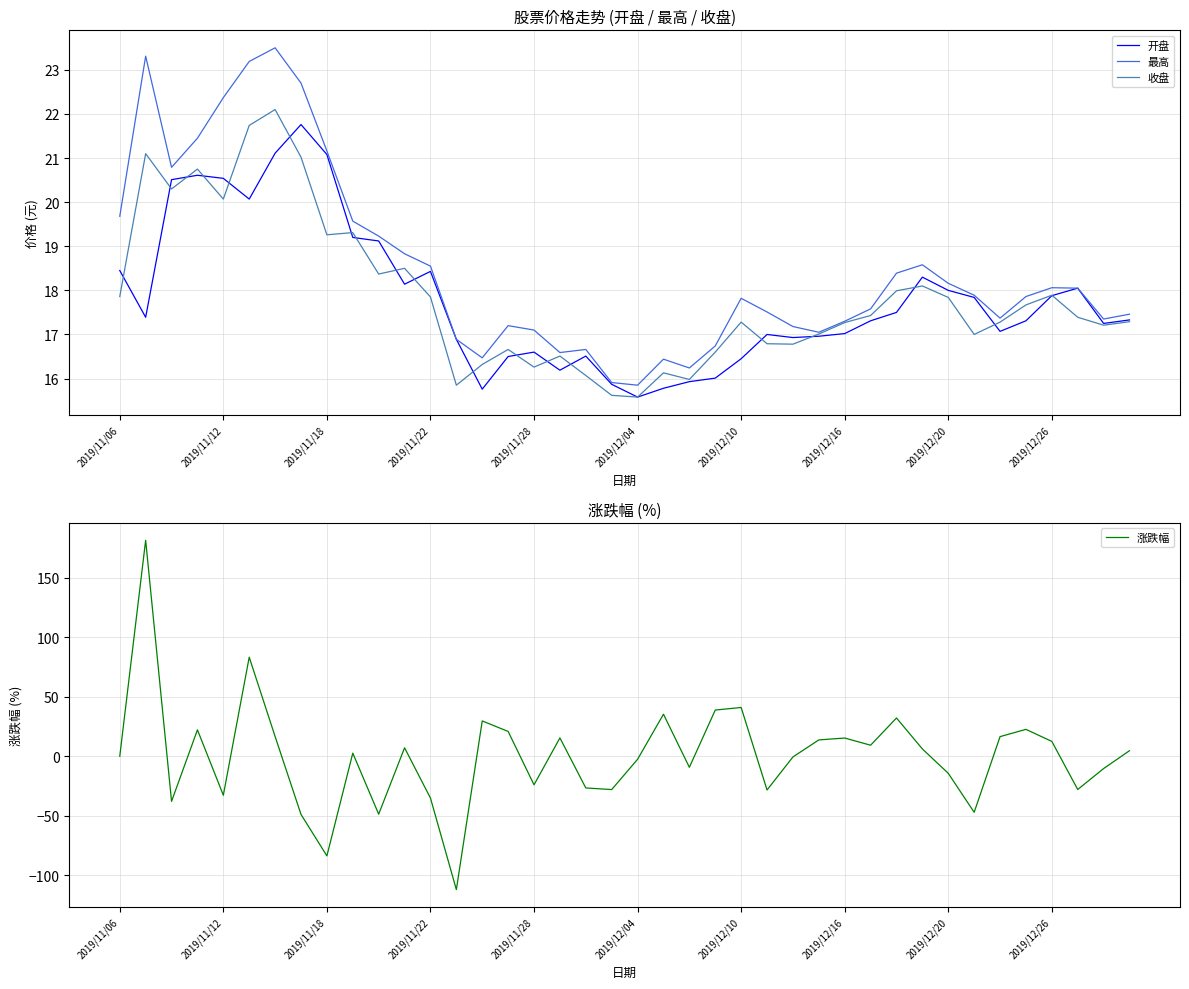

How many data points does each series have?

40